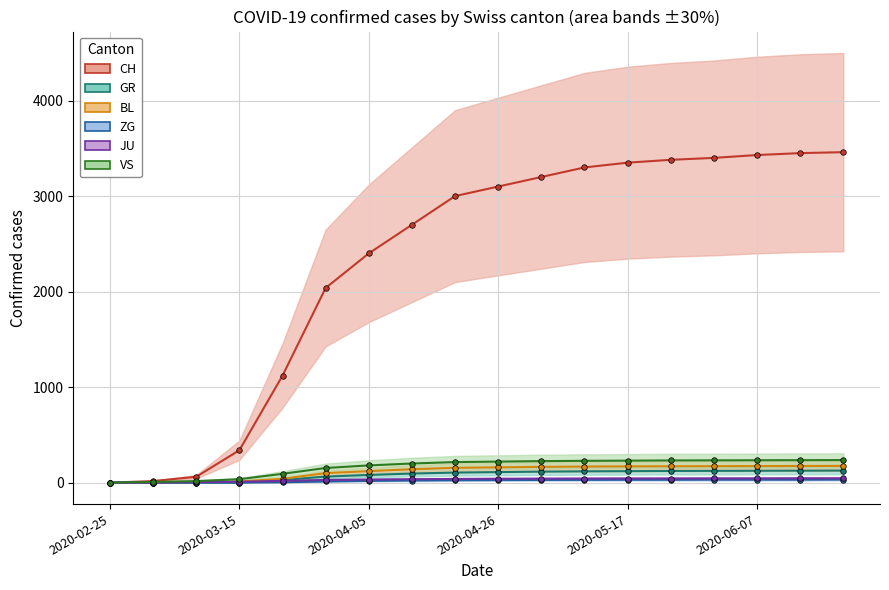

What is the highest value of the GR series?

126